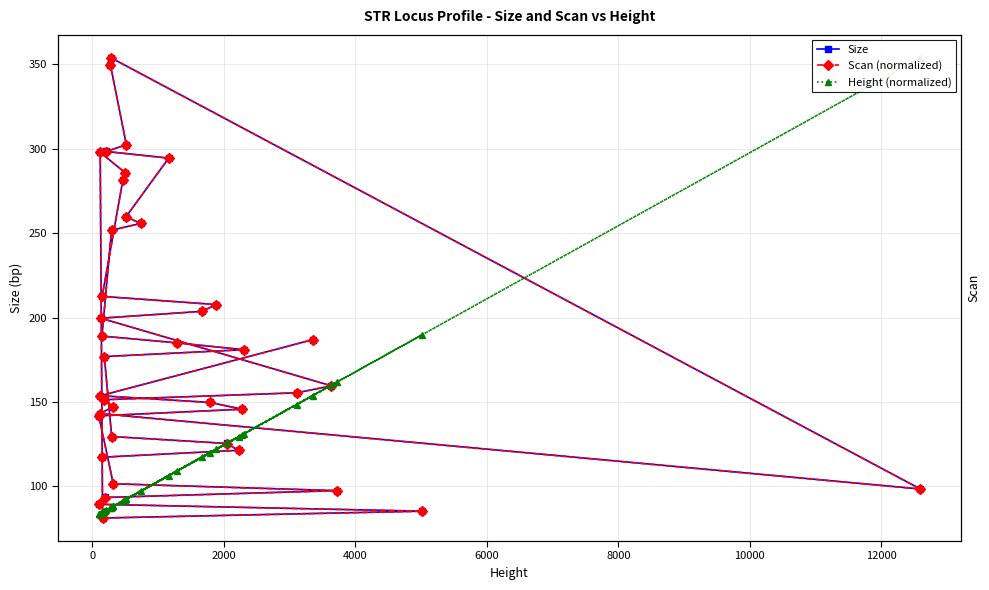

Between −2000 and 33, which series saw the biggest shift?

Height (normalized)